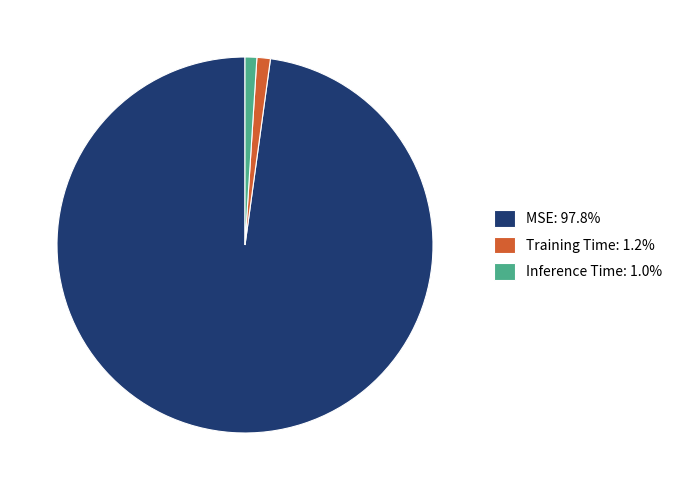

Do MSE: 97.8% and Inference Time: 1.0% together represent more than half of the pie?

Yes